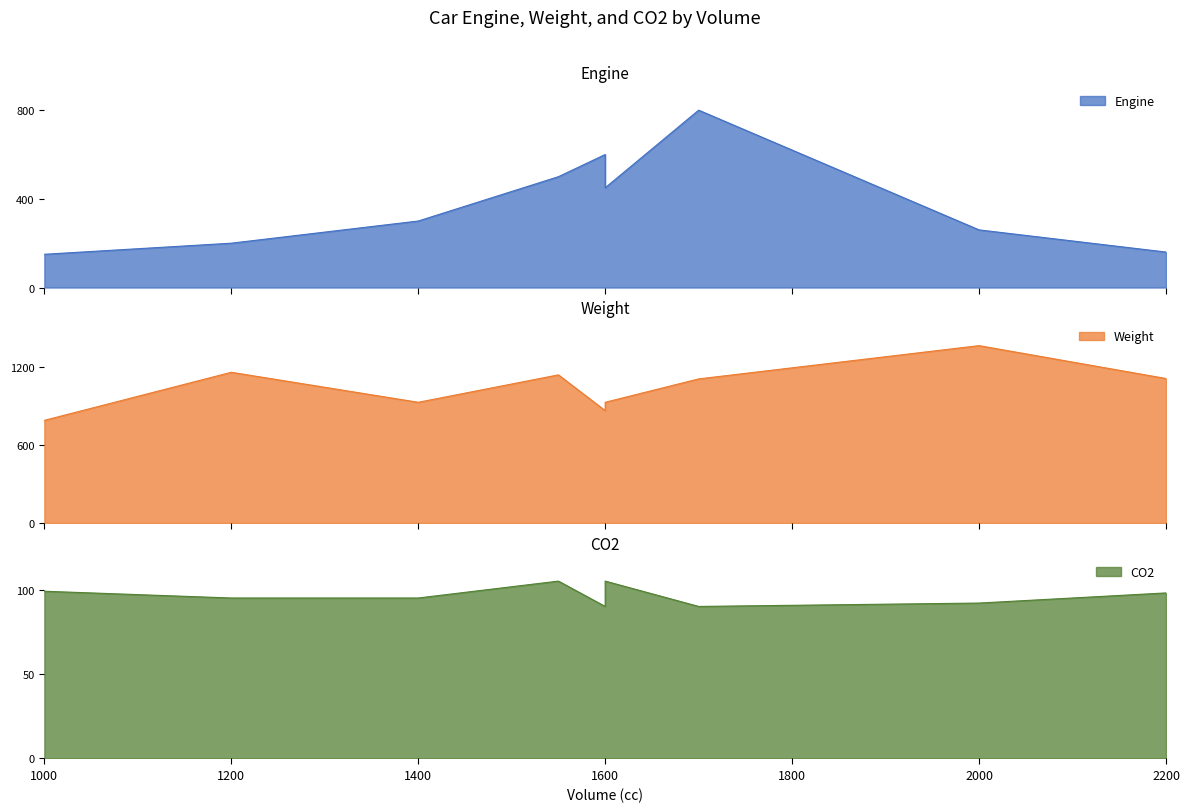

At which category does Weight reach its first local valley?

1400